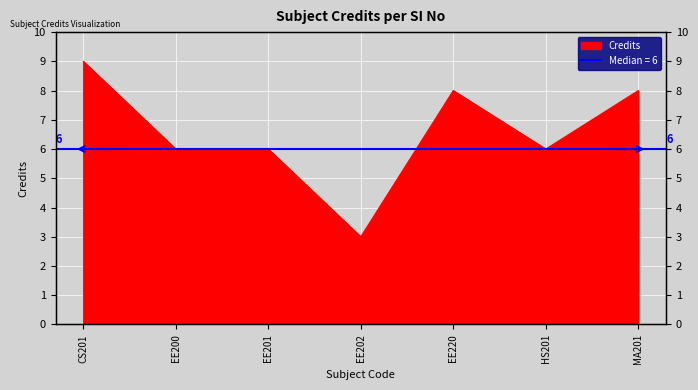

Is it true that the value at EE220 is 13?

False